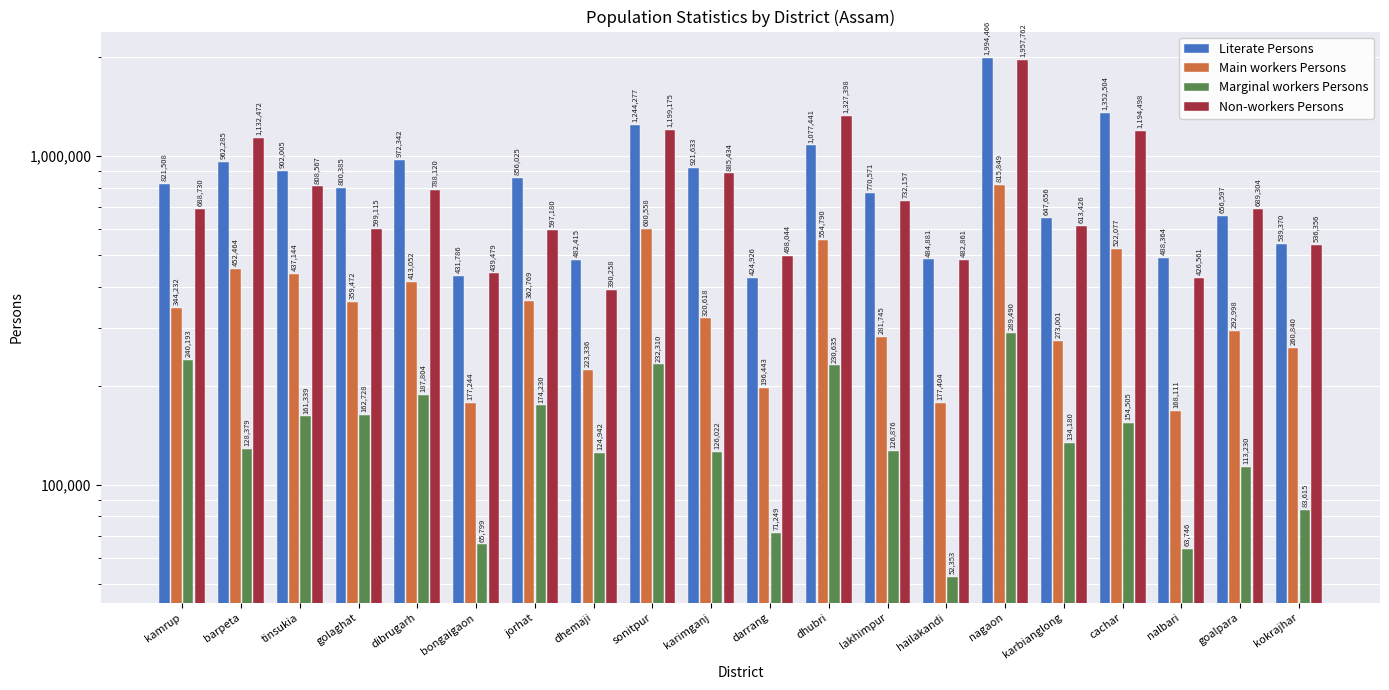

Is it true that Non-workers Persons equals 468946 at tinsukia?

False